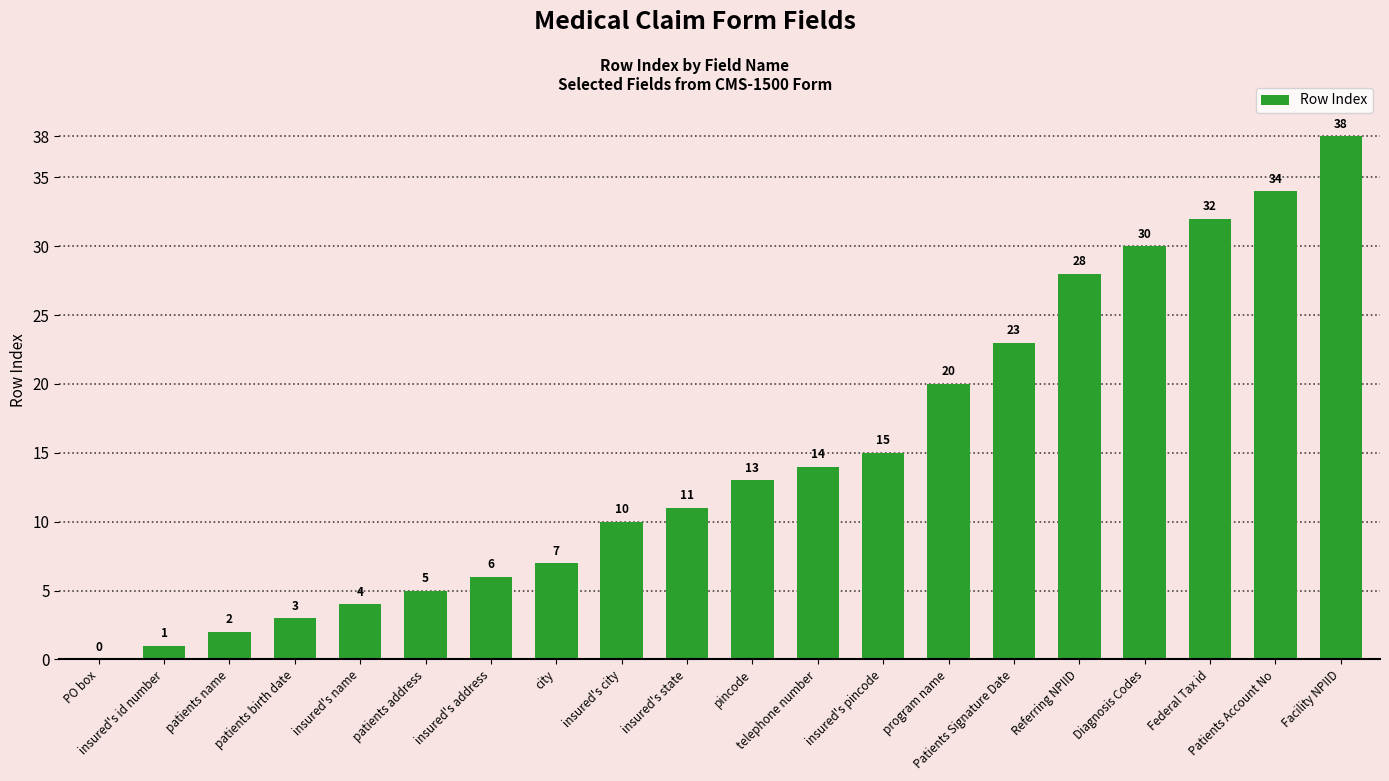

What is the maximum value shown in the chart?

38